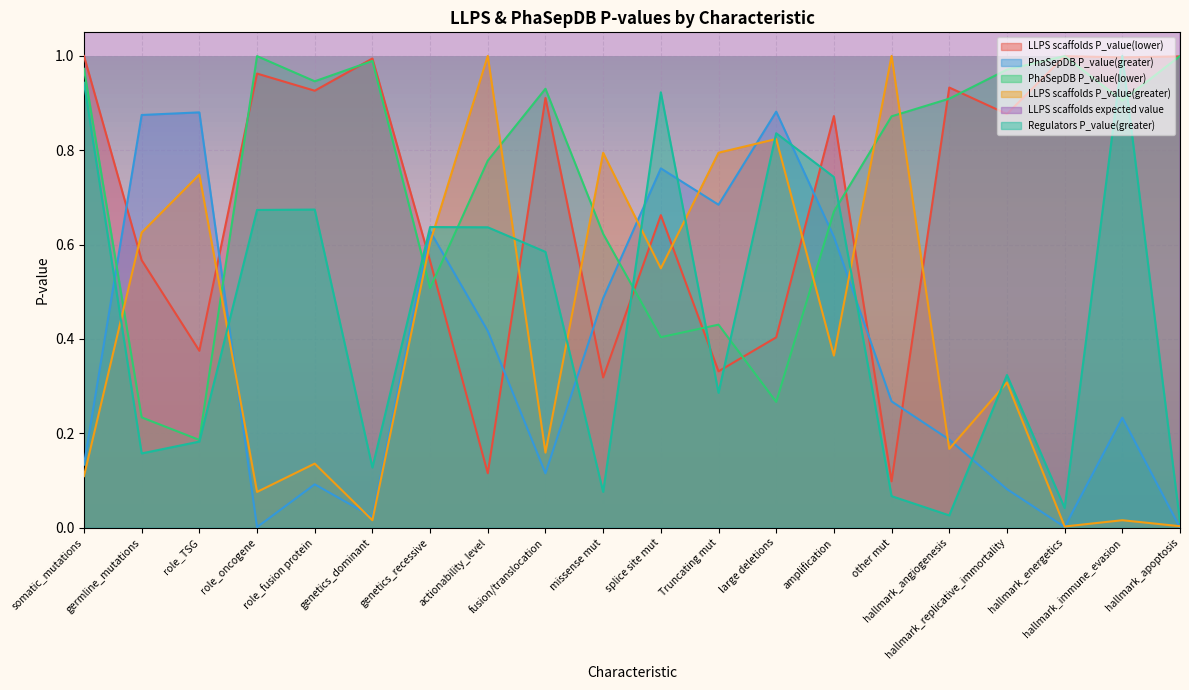

Between role_TSG and Truncating mut, which is larger?

role_TSG